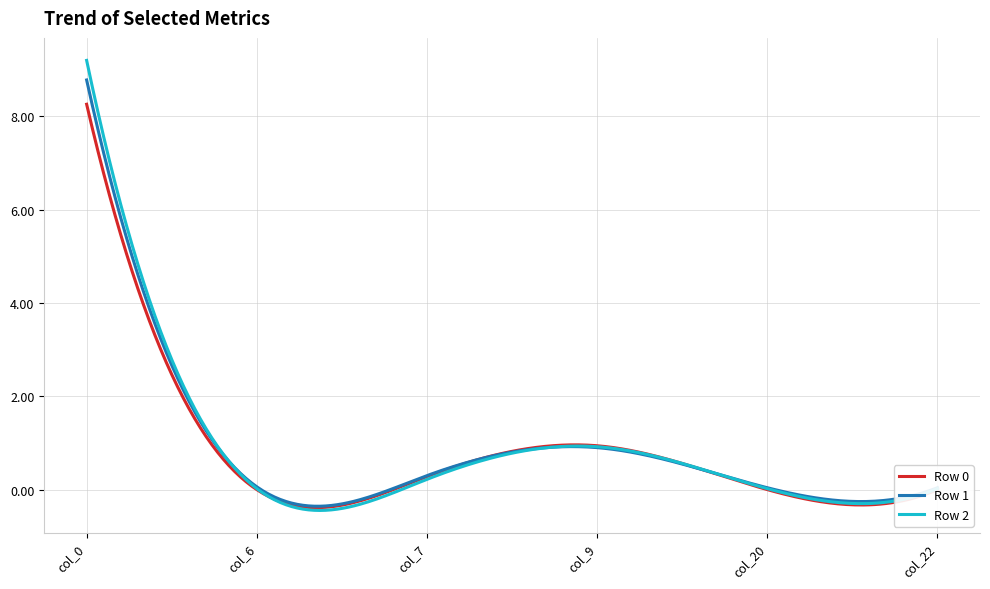

What is the greatest value displayed?

9.2